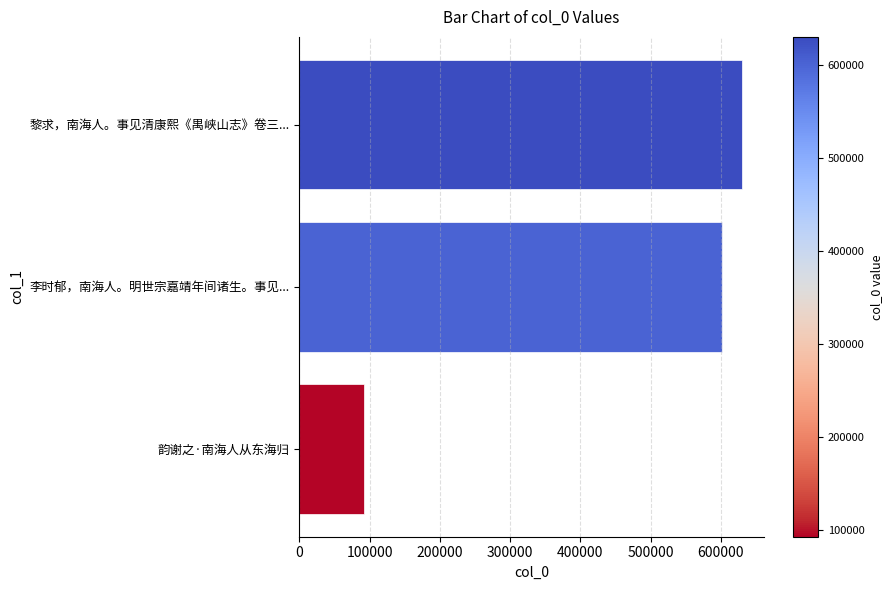

The value at 李时郁，南海人。明世宗嘉靖年间诸生。事见... is 1008187. True or false?

False